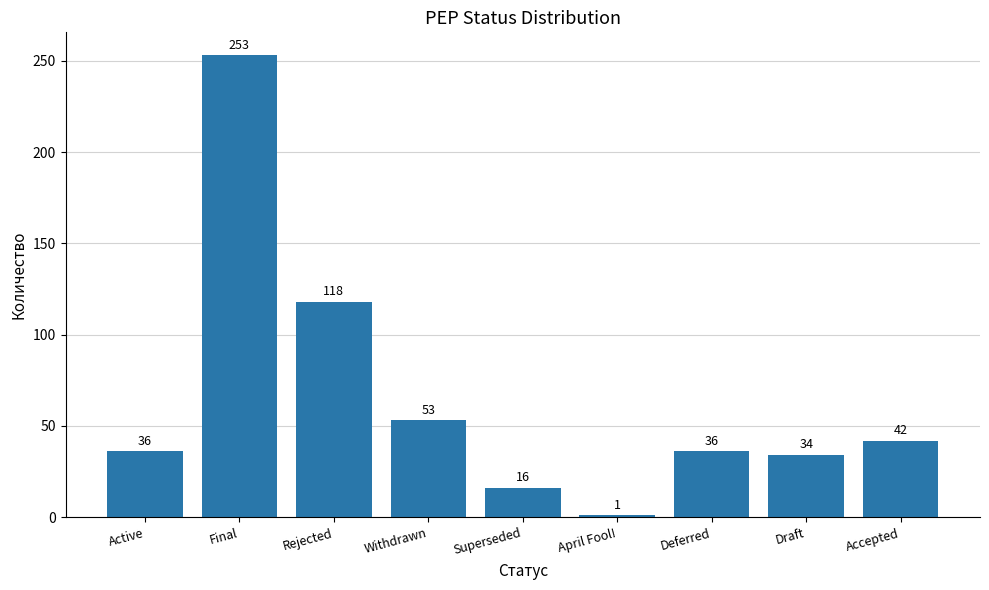

Reading left to right, list all the values displayed in this chart.

36	253	118	53	16	1	36	34	42